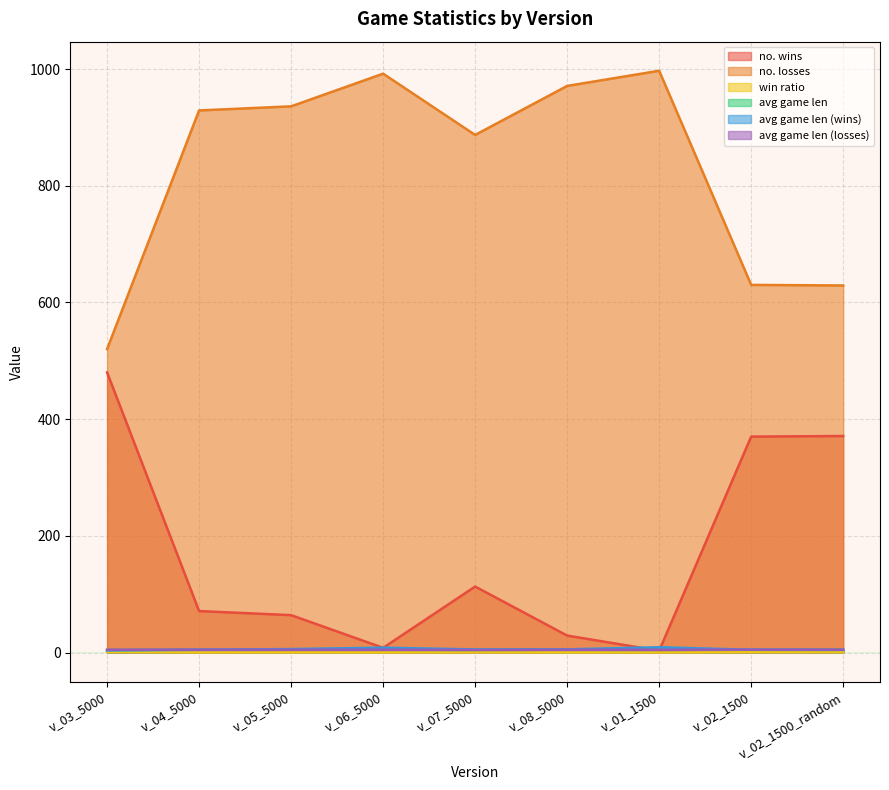

What is the value of the avg game len (losses) point at the 1st from the left?

4.8